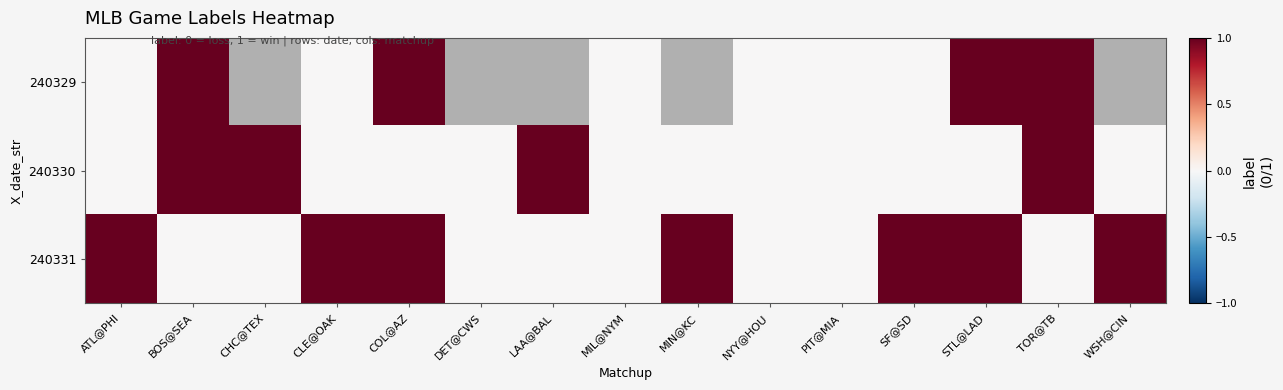

Which series has the largest range (max minus min)?

240329